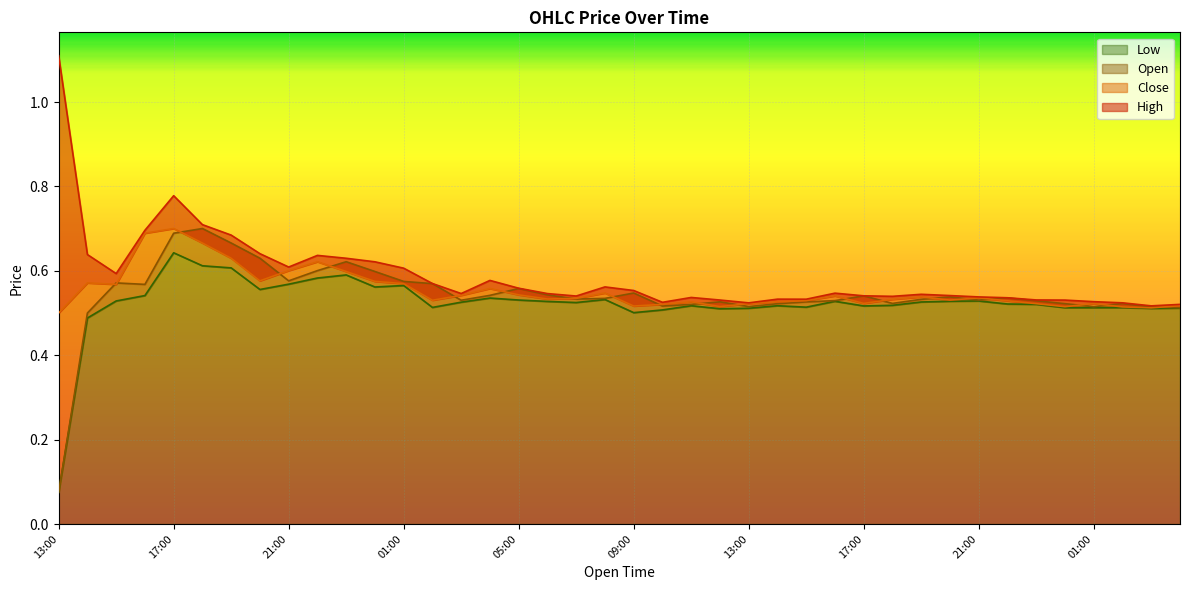

What is the value of the High point at the 11th from the left?

0.6